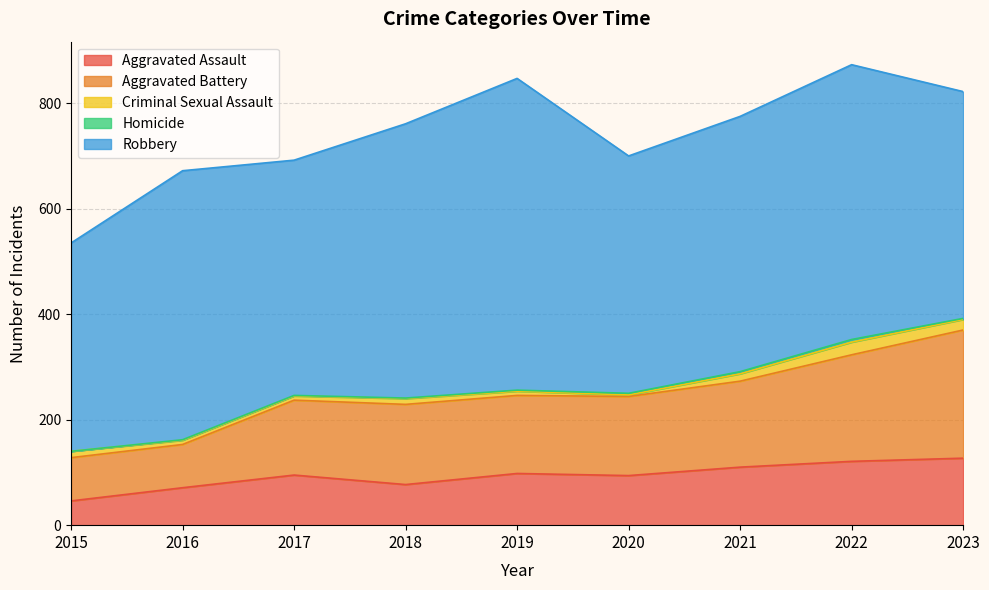

How many lines are shown in the chart?

5